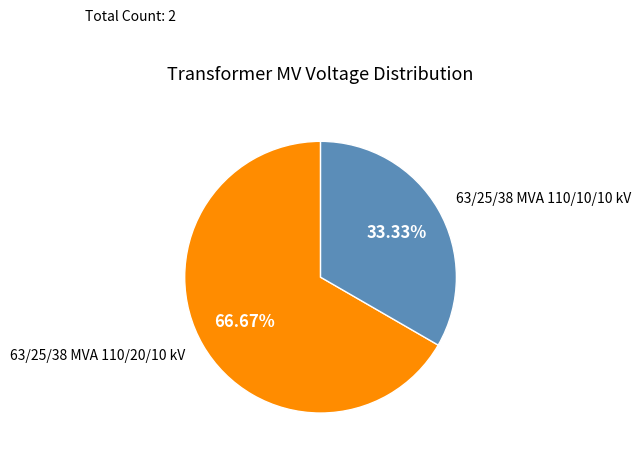

Is there a majority slice in this chart?

Yes